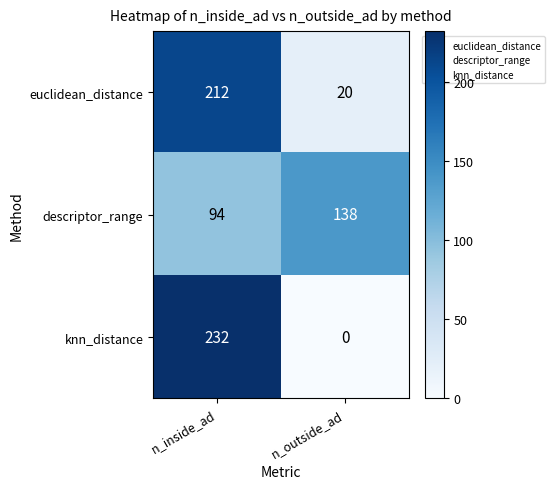

Between n_inside_ad and n_outside_ad, which series saw the biggest shift?

knn_distance